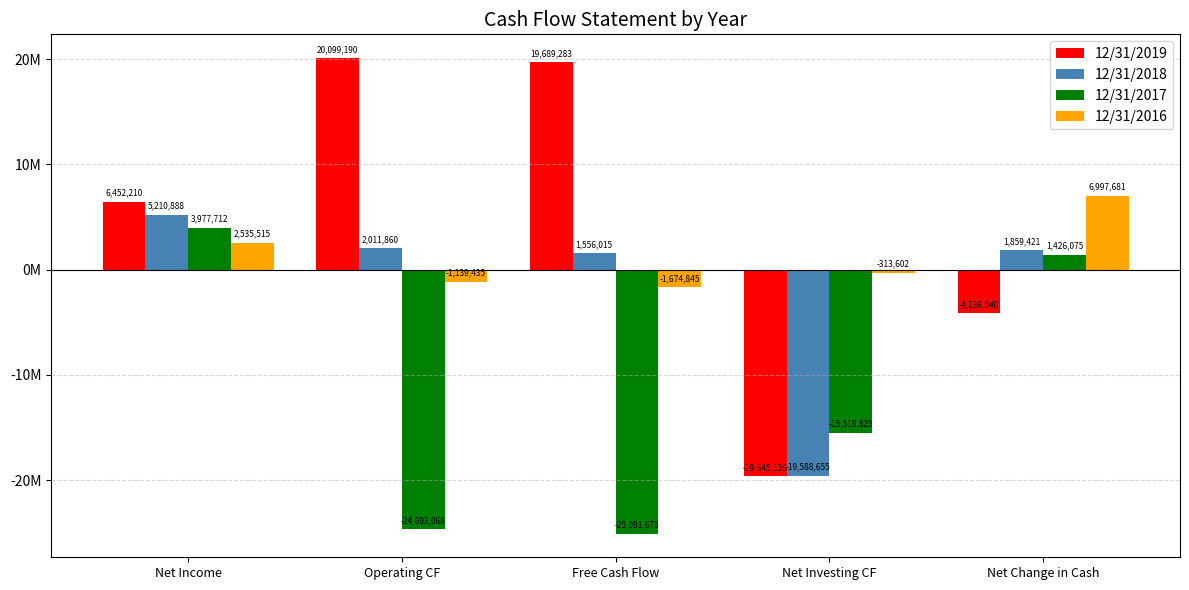

Which category has the highest value in the 12/31/2019 series?

Operating CF